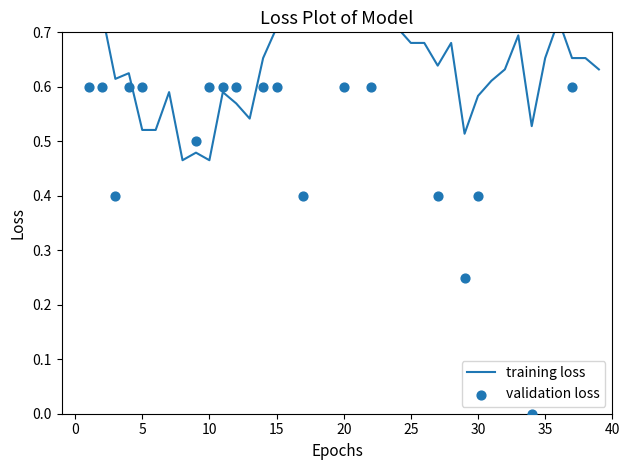

At which category is the sum across all series the highest?

23